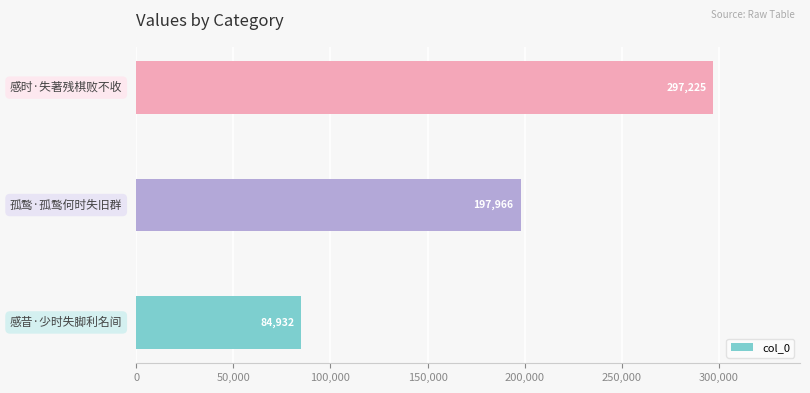

How many values are between 84932 and 297225?

3